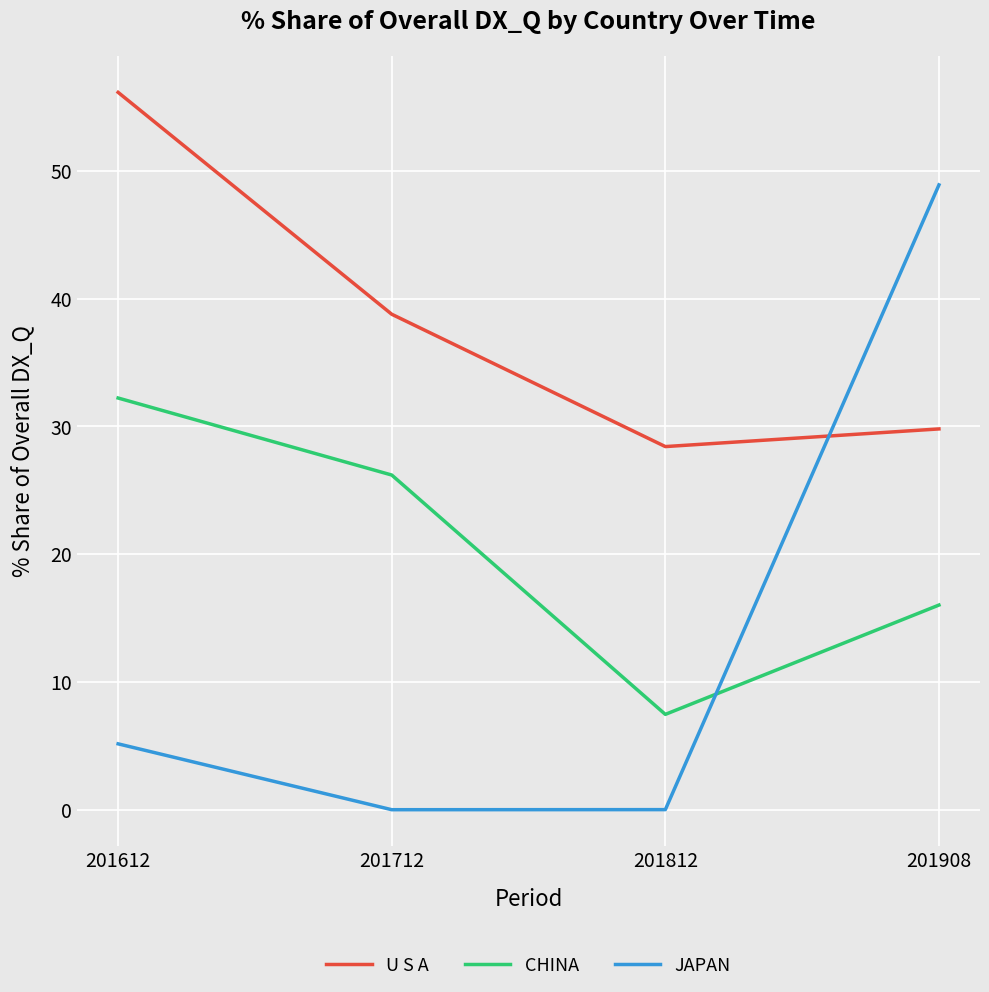

What is the minimum value for U S A?

28.4